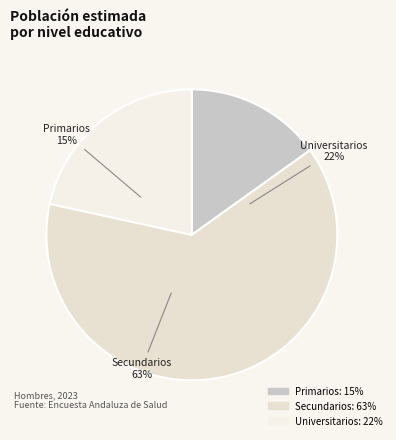

Is the sum of Universitarios and Secundarios greater than half?

Yes